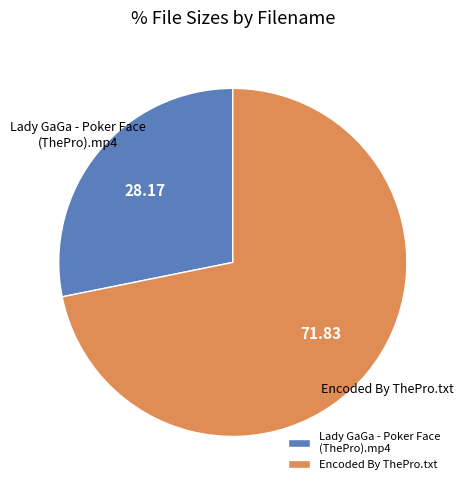

Between Lady GaGa - Poker Face (ThePro).mp4 and Encoded By ThePro.txt, which is larger?

Encoded By ThePro.txt